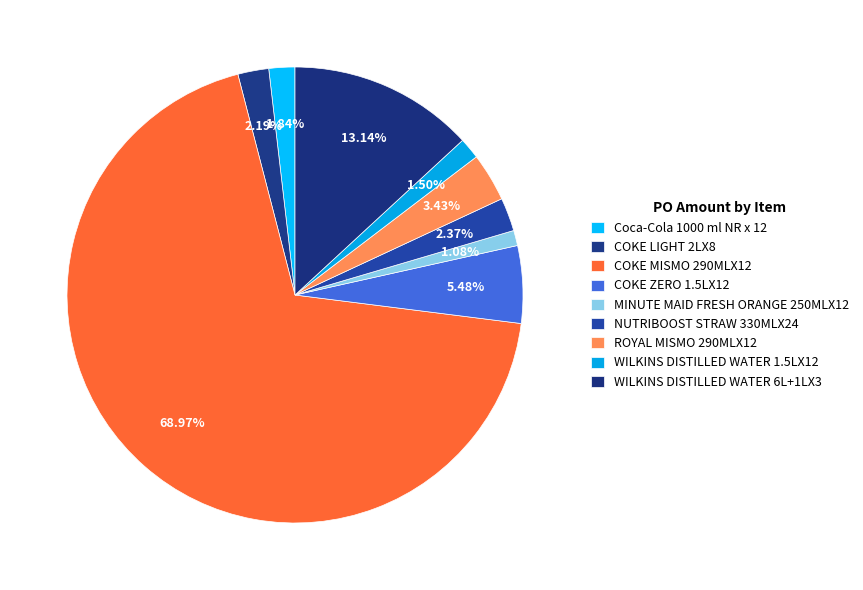

Which slice is the smallest?

MINUTE MAID FRESH ORANGE 250MLX12